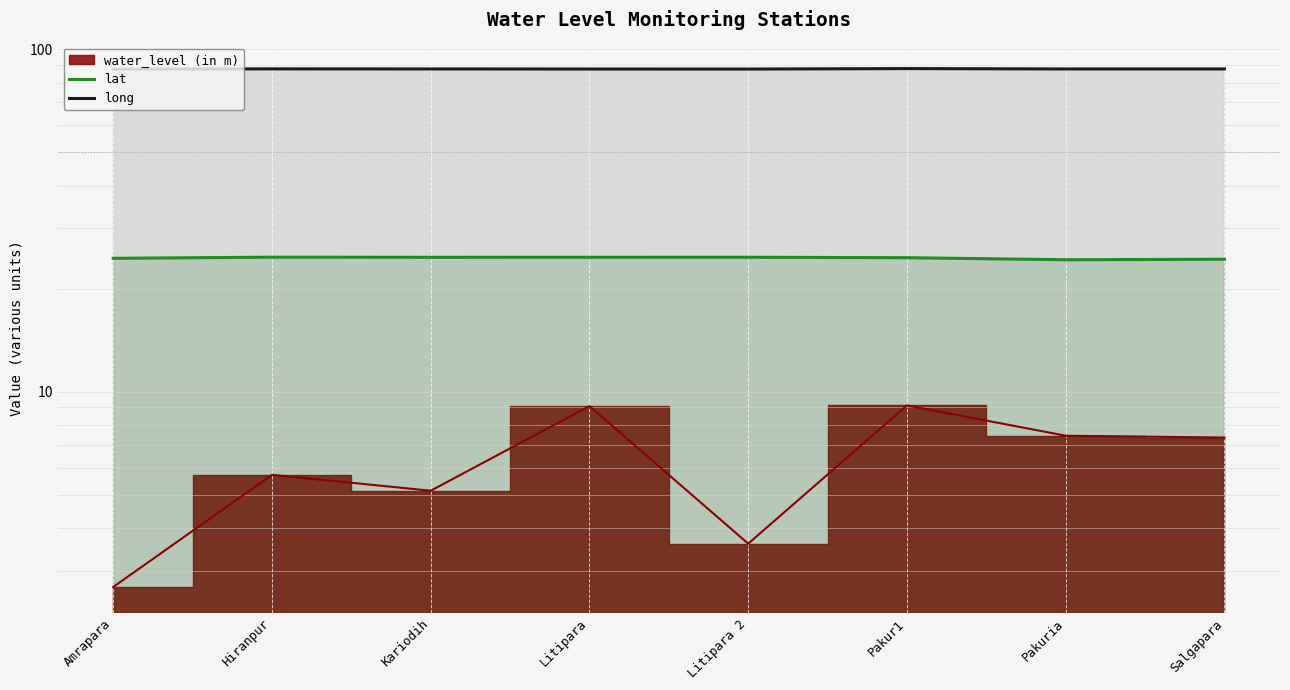

List the labels in order of lat value, largest first.

Hiranpur, Litipara 2, Litipara, Kariodih, Pakur1, Amrapara, Salgapara, Pakuria